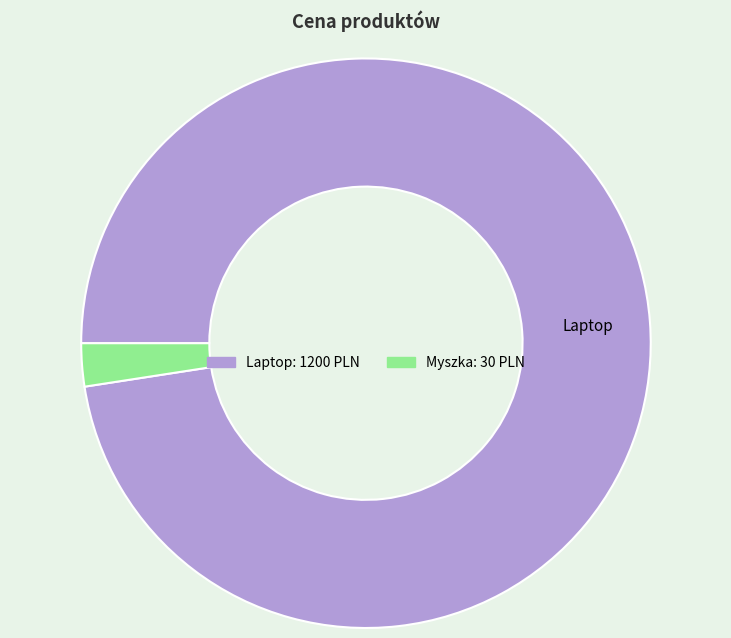

True or false: Myszka accounts for 2% of the total.

True